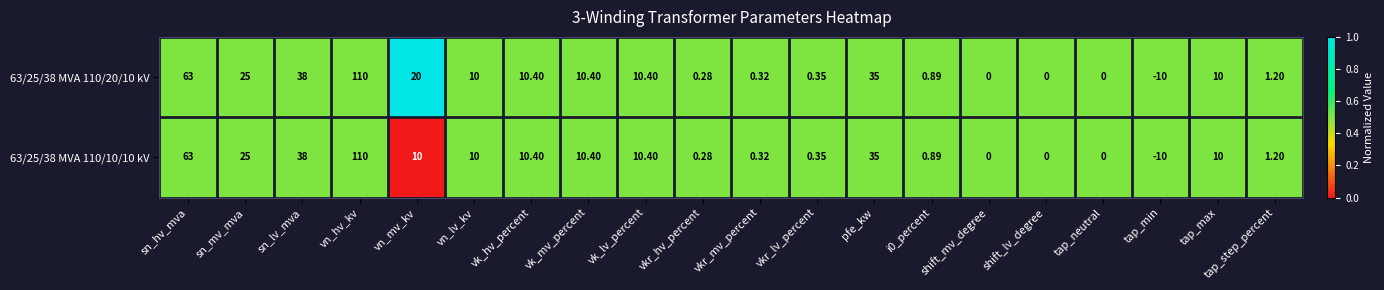

At which label does 63/25/38 MVA 110/10/10 kV first exceed 10?

sn_hv_mva